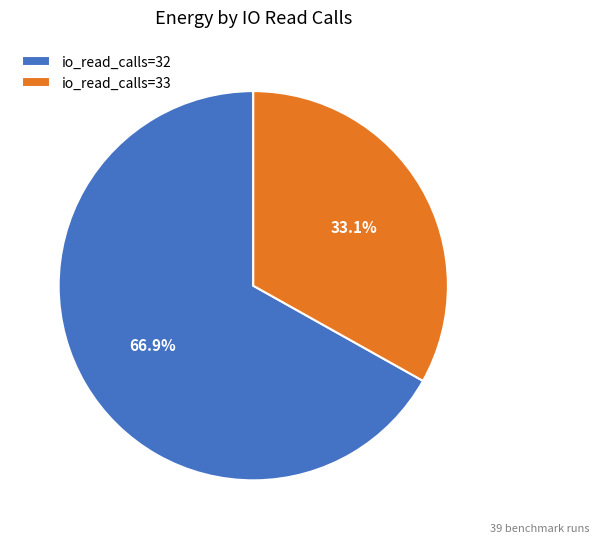

Is there a majority slice in this chart?

Yes